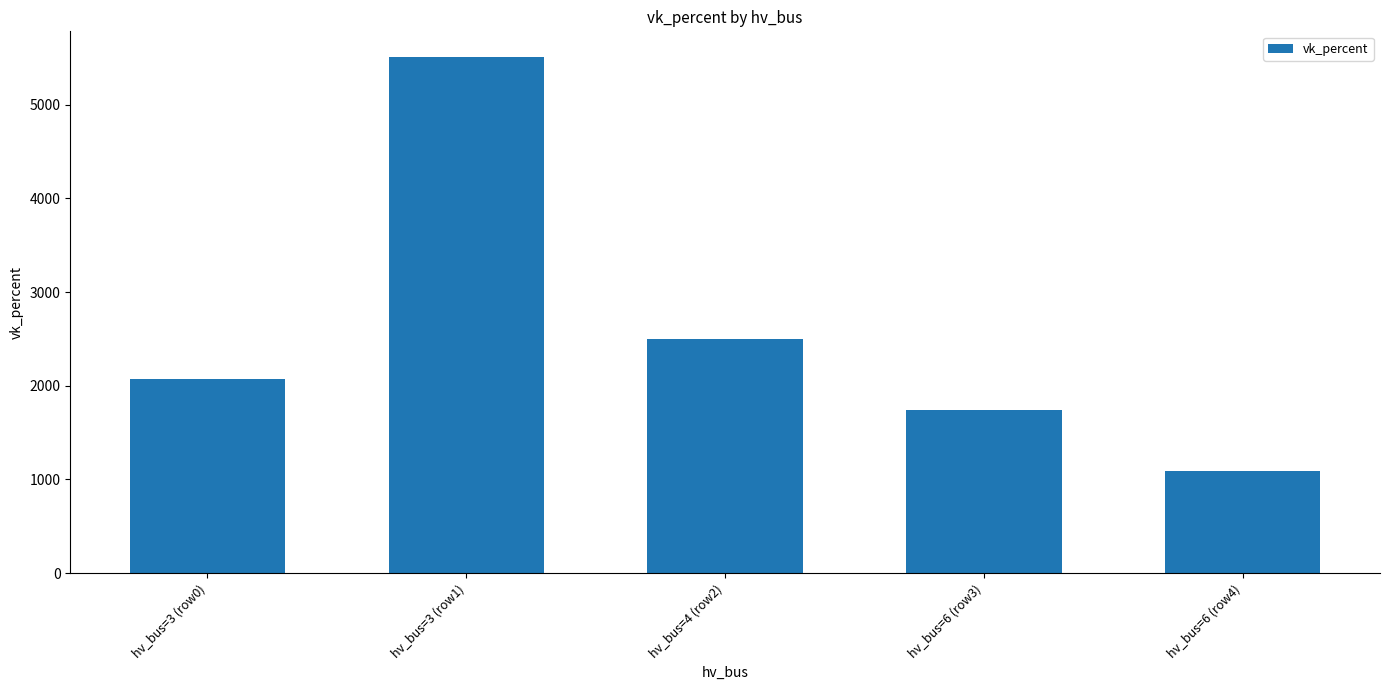

What is the sum of the values at hv_bus=4 (row2) and hv_bus=6 (row4)?

3584.1